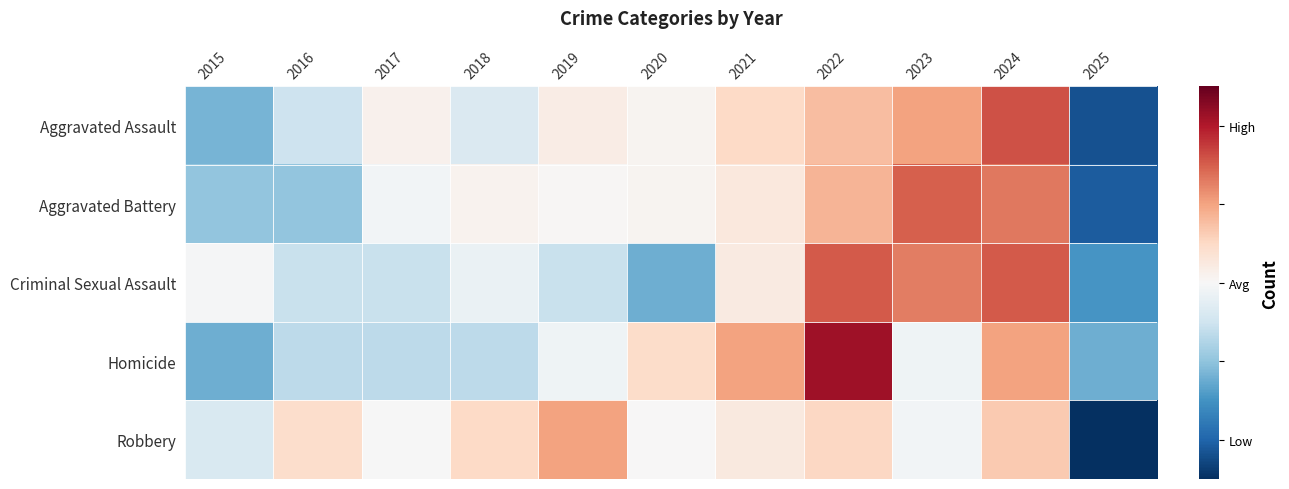

What is the minimum value shown in the chart?

-2.9